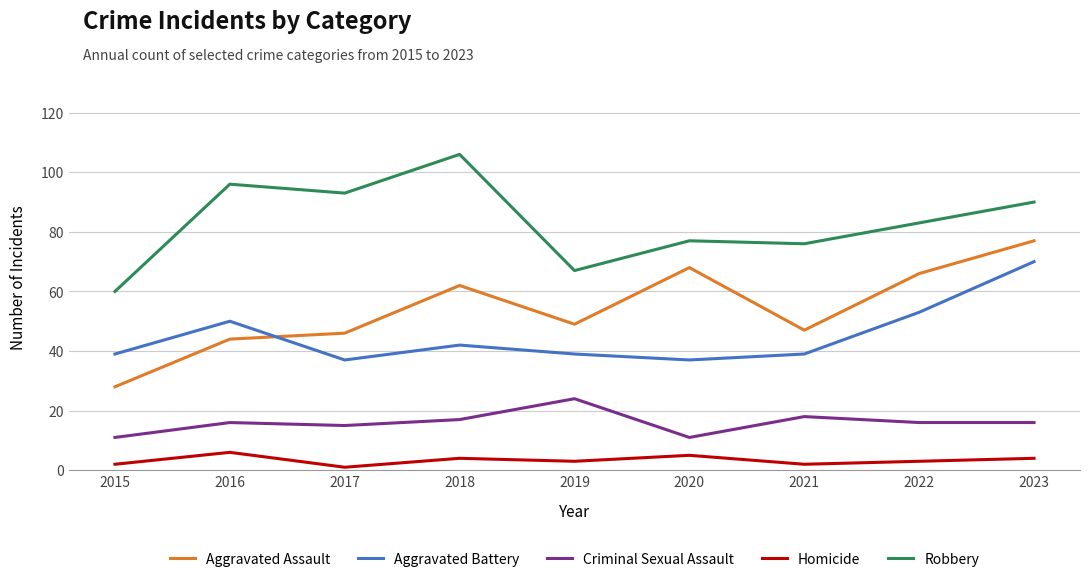

Is this an area chart (filled region under the line)?

No